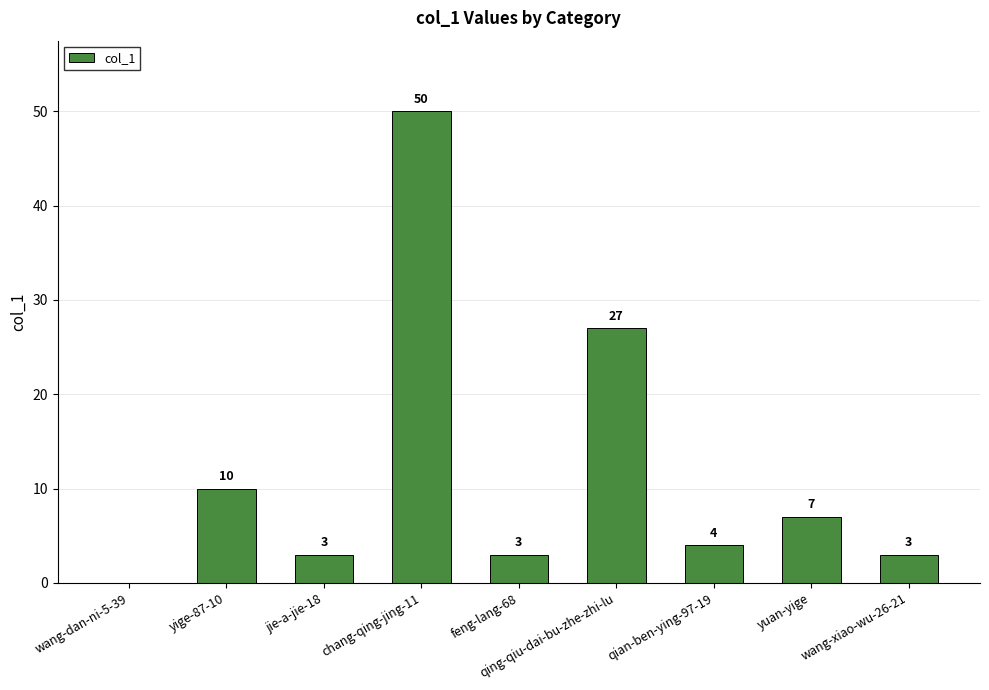

Count the number of data series in this chart.

1